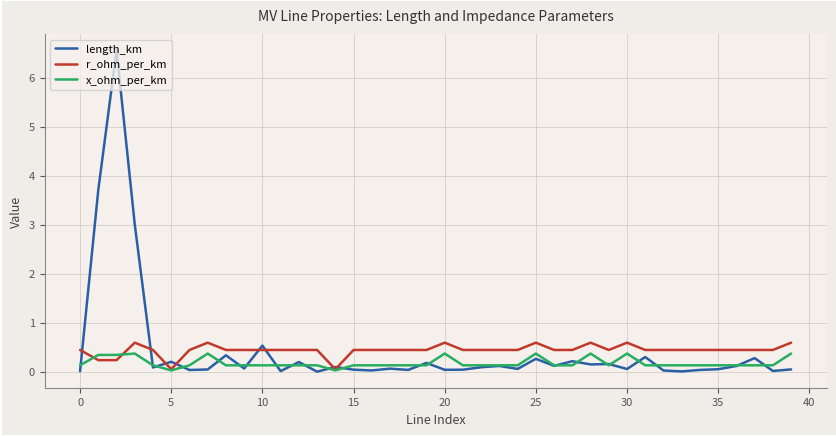

Which series has the widest spread of values?

length_km